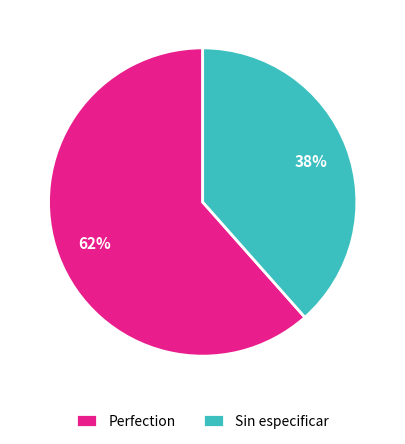

Is there any slice that represents more than half of the pie?

Yes